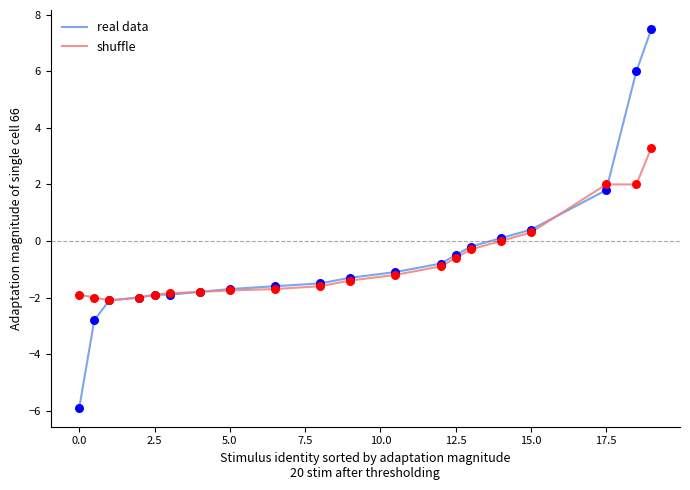

Which series has the largest total across all categories?

real data